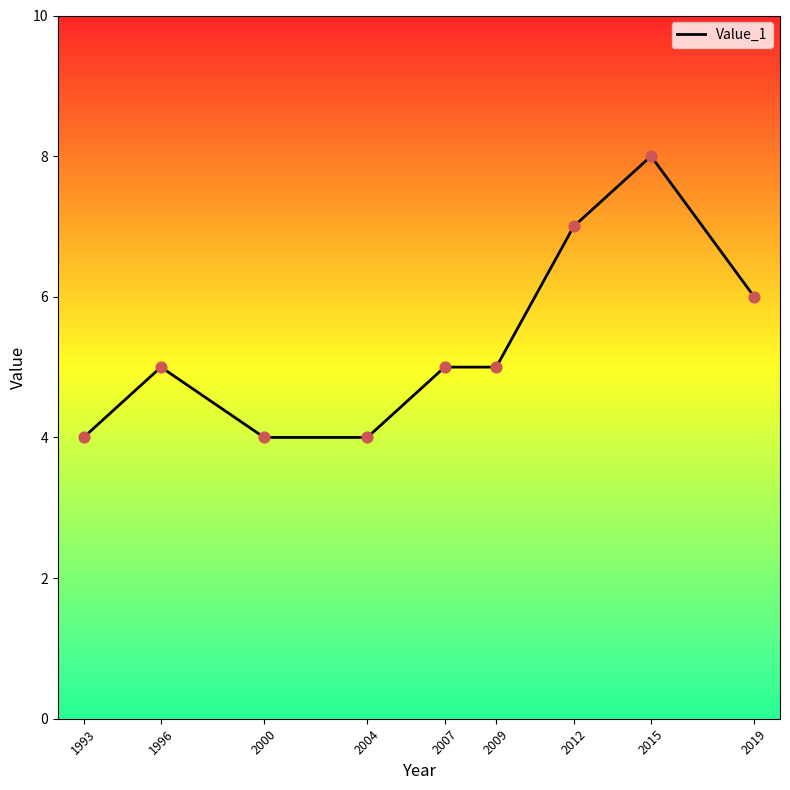

What is the ratio of the value at 2004 to the value at 2009?

0.8